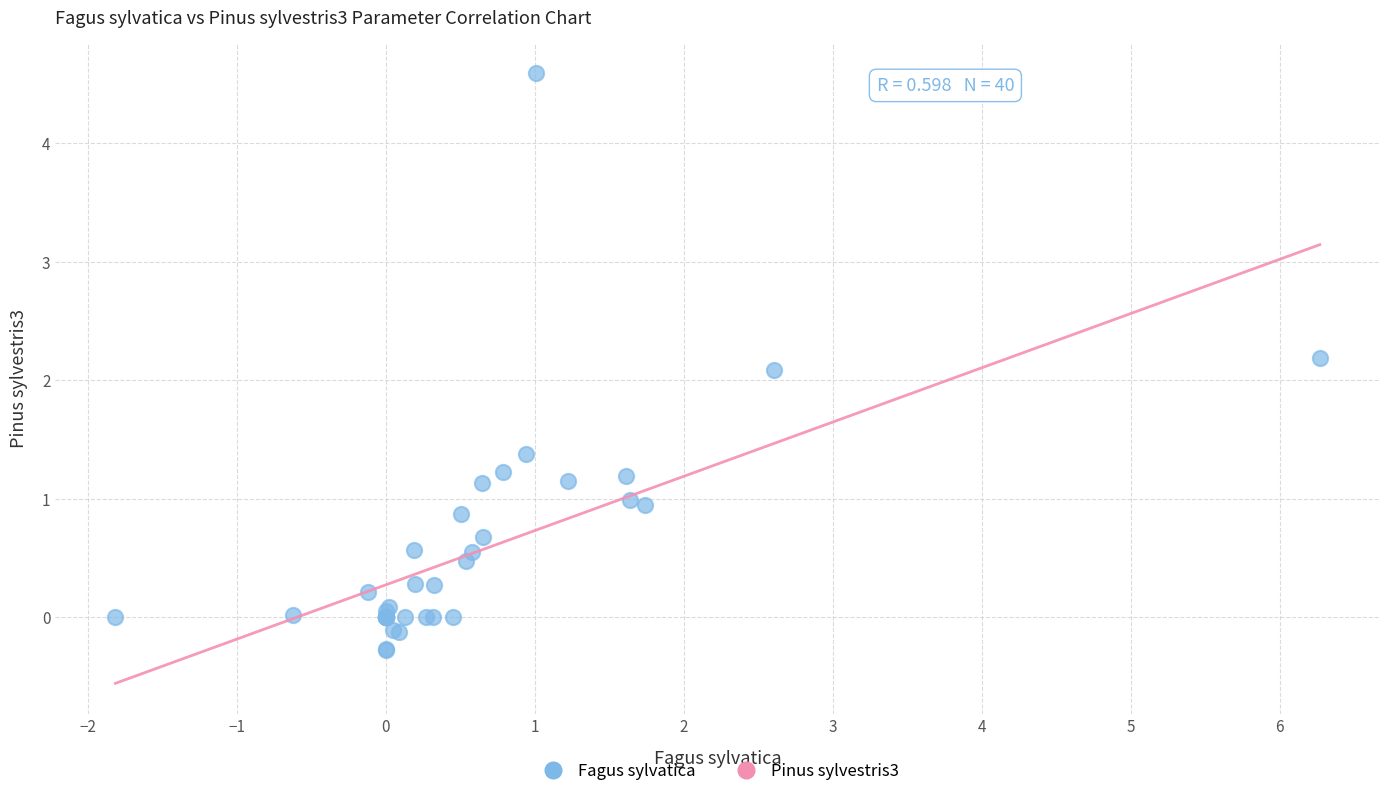

What Y value in the scatter plot is closest to 2?

2.1